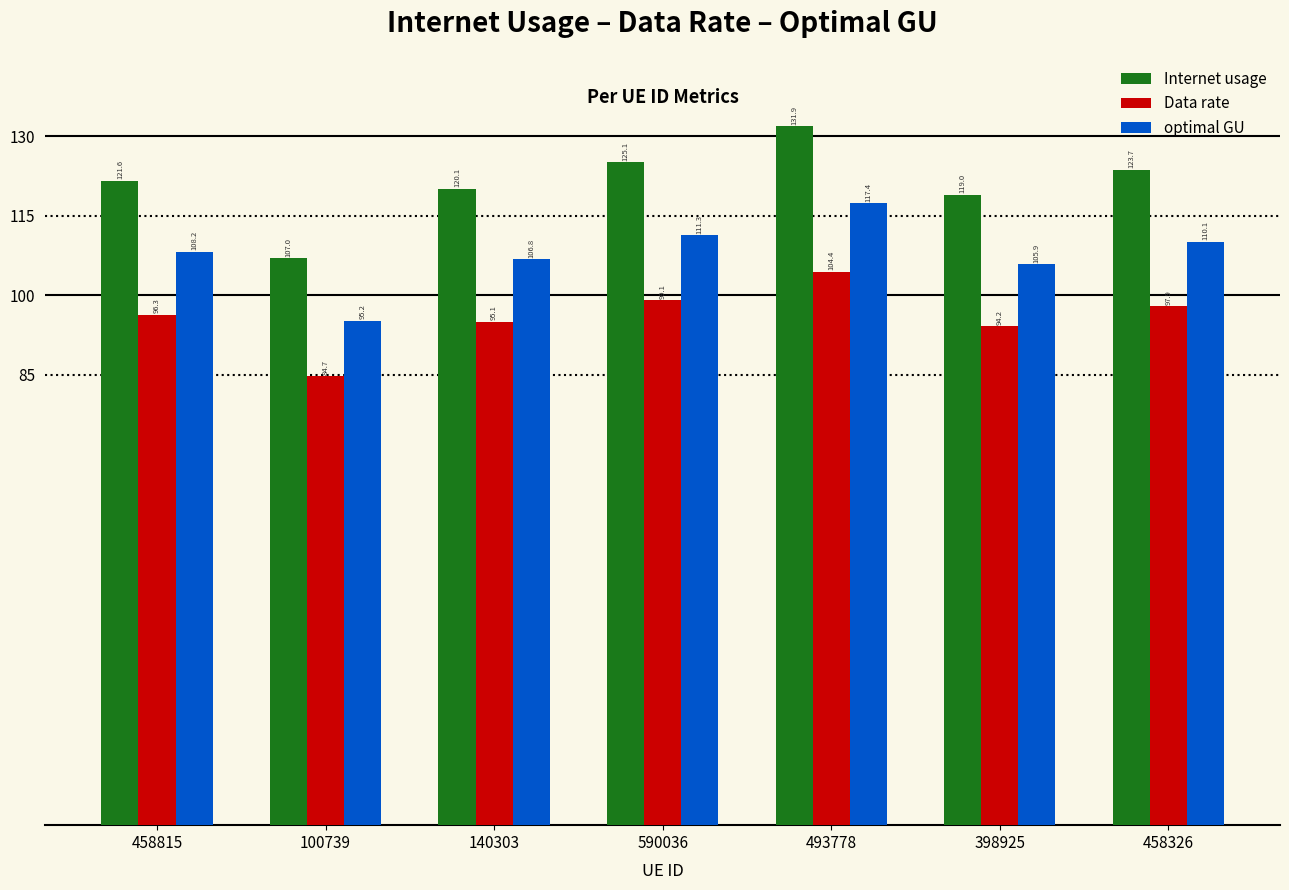

At which label is Data rate closest to 94?

398925